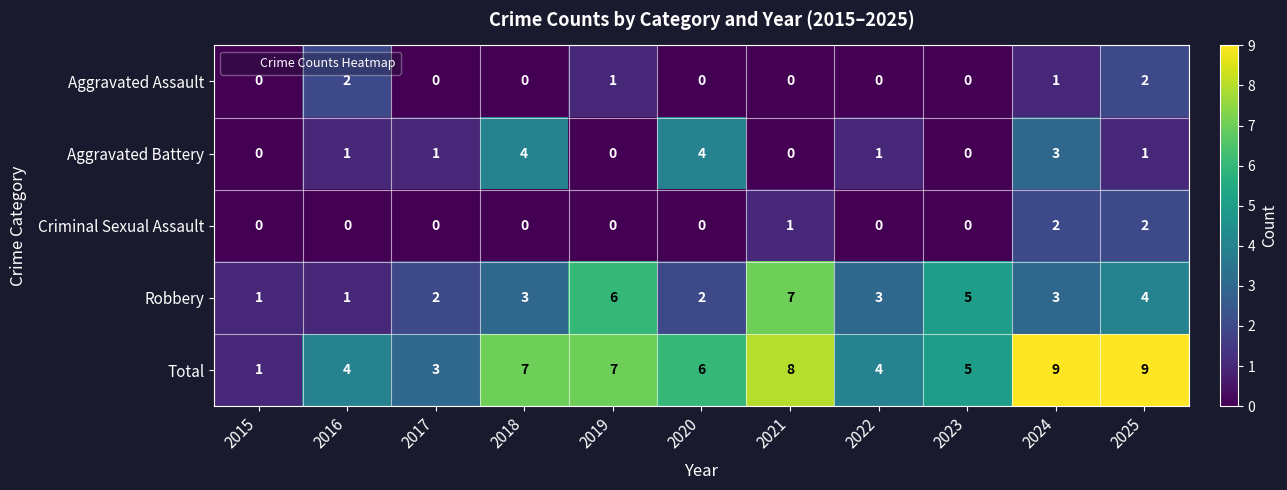

What is the difference between the maximum and second lowest values in the Aggravated Battery series?

4